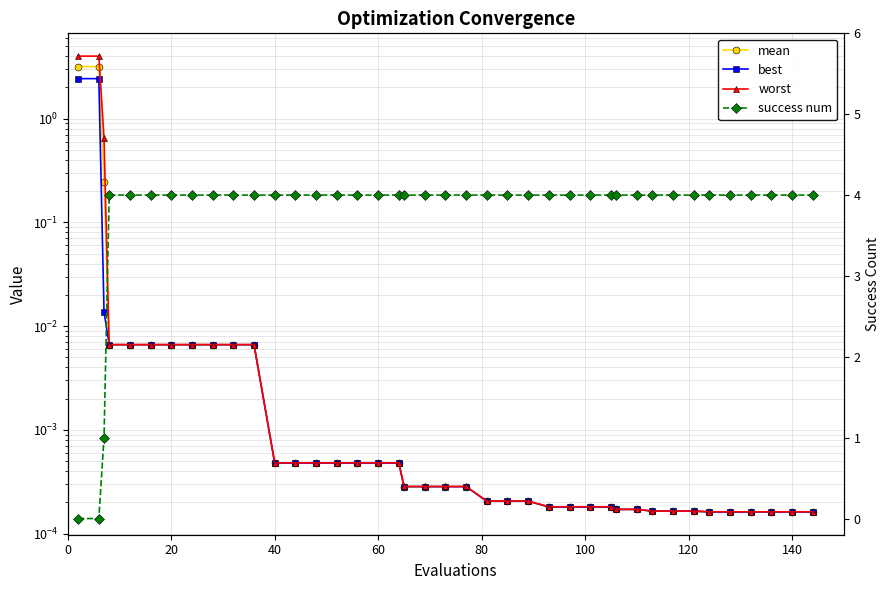

Which series has the widest spread of values?

success num